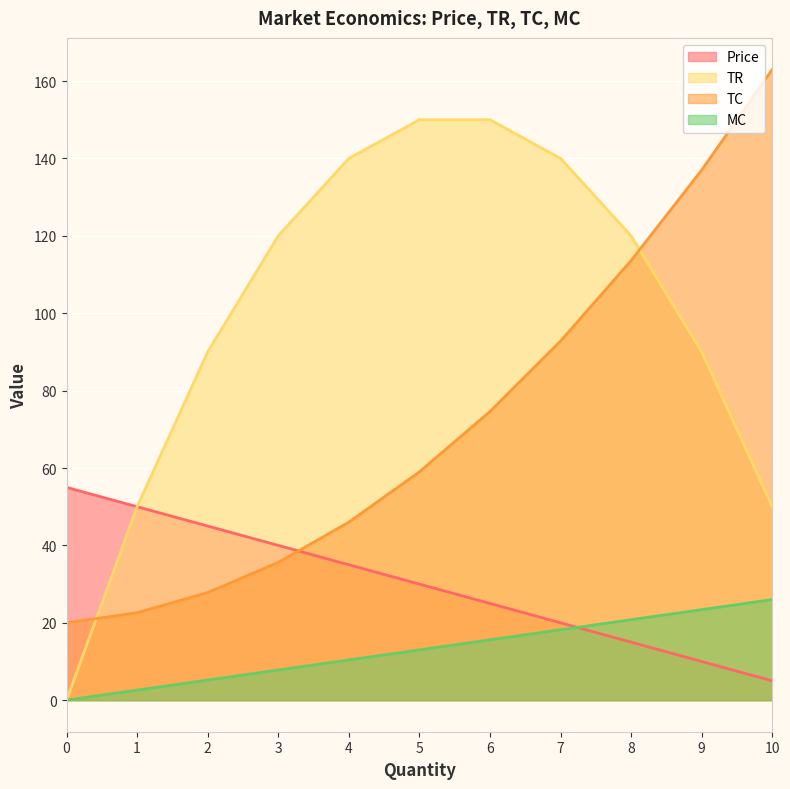

How many categories are shown in the chart?

11